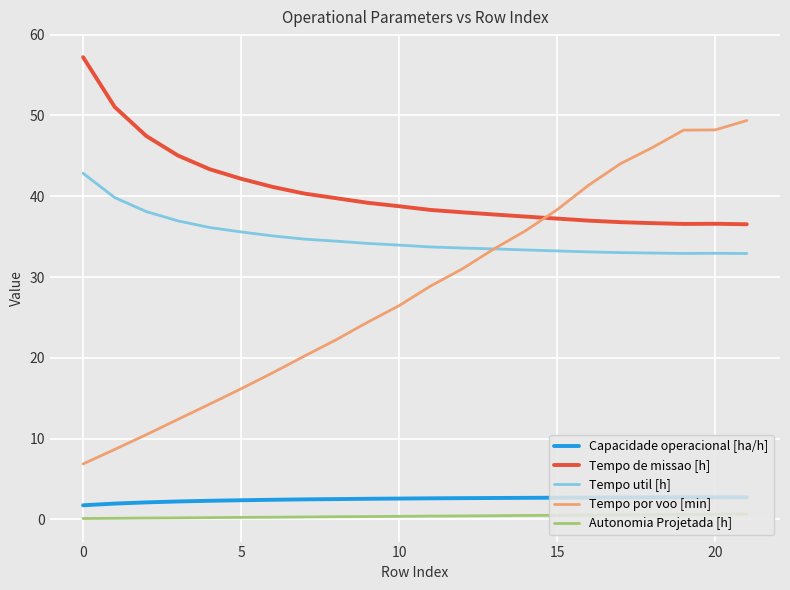

Which series has the widest spread of values?

Tempo por voo [min]